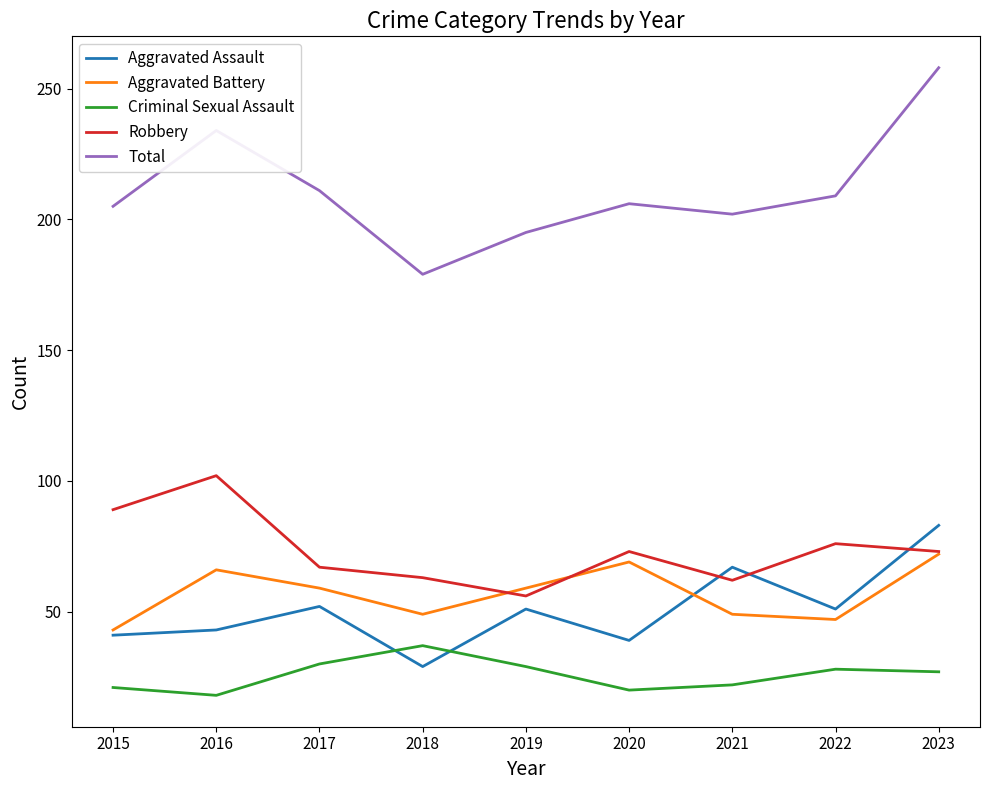

At which category is the sum across all series the highest?

2023